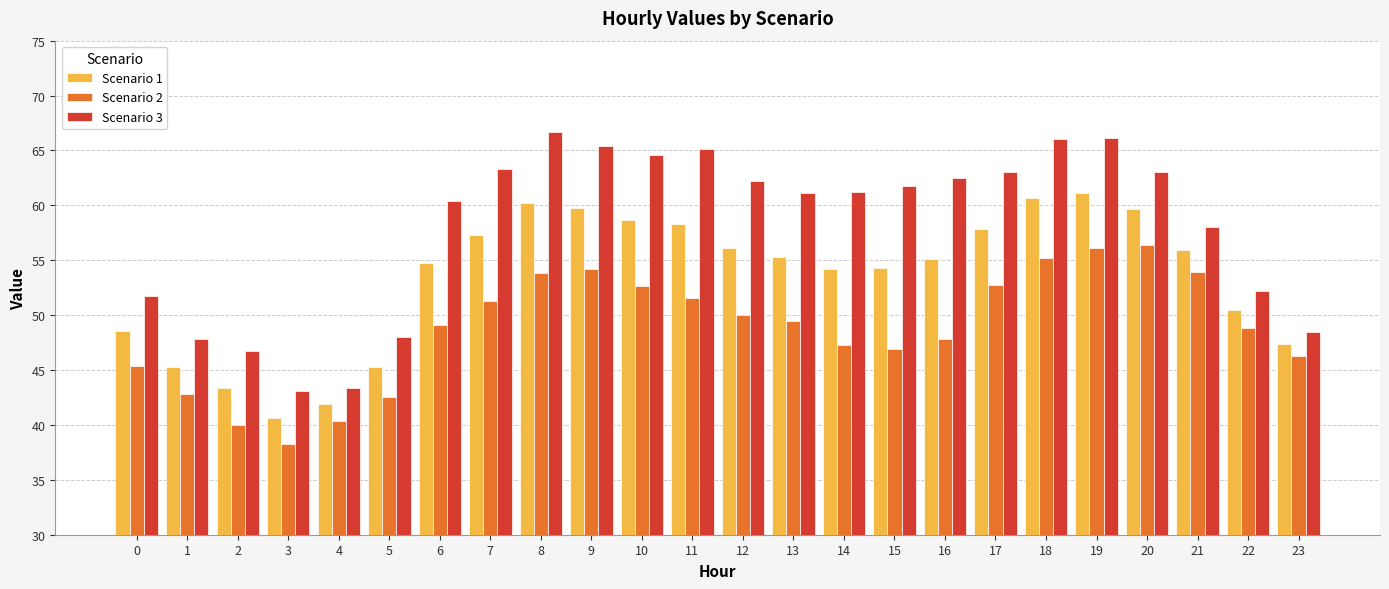

What are all the series names shown in the legend?

Scenario 1, Scenario 2, Scenario 3